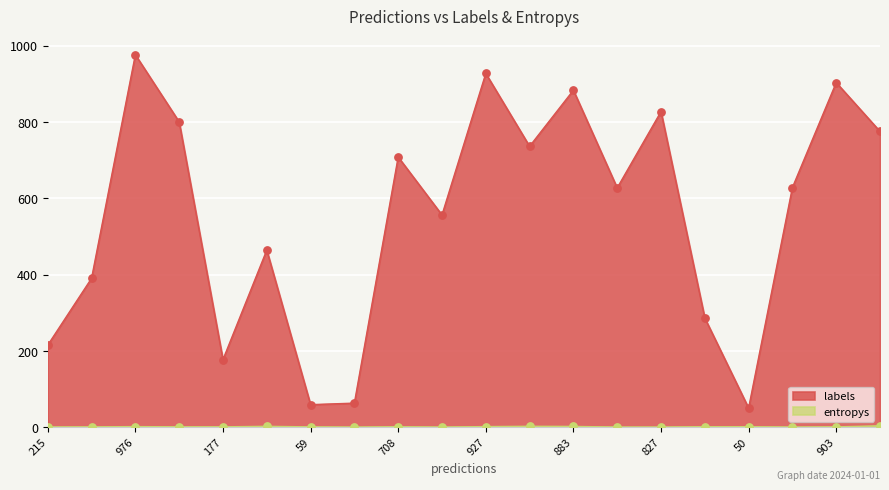

The value of labels at 50 is 50.0. True or false?

True